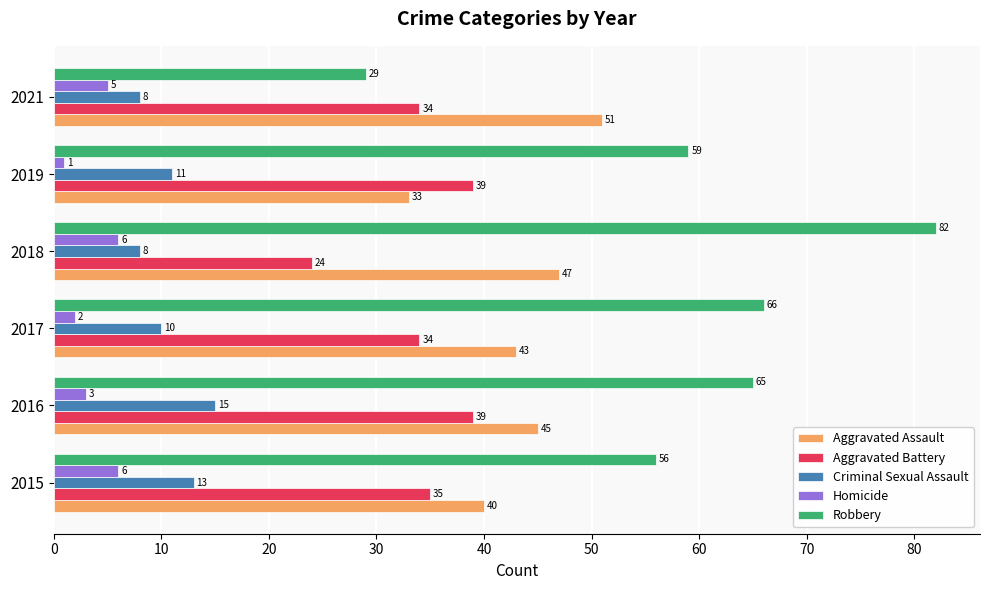

Which category has the lowest value in the Robbery series?

2021